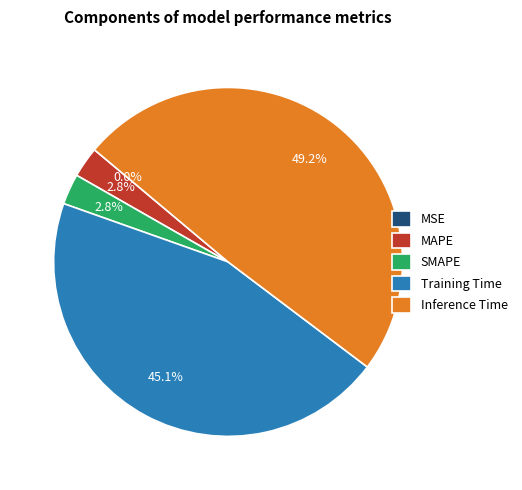

What is the total percentage of MSE and SMAPE?

2.8%